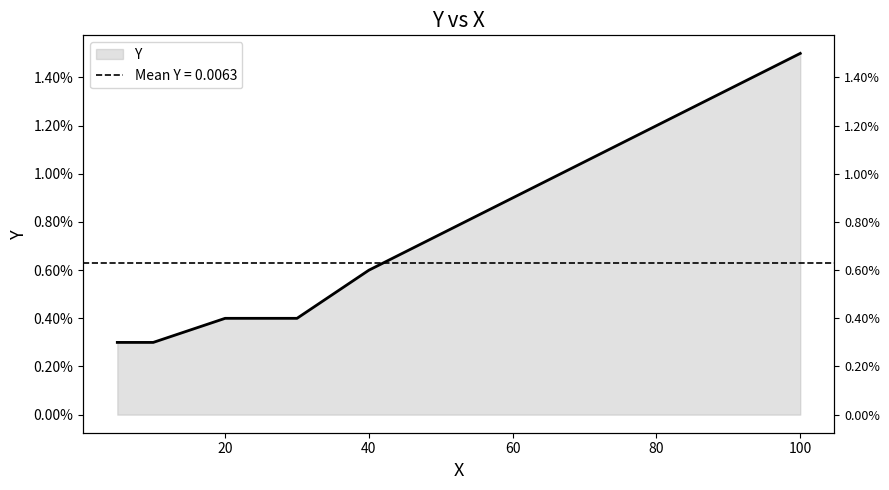

The chart shows a value of 0.0 at 60. True or false?

False